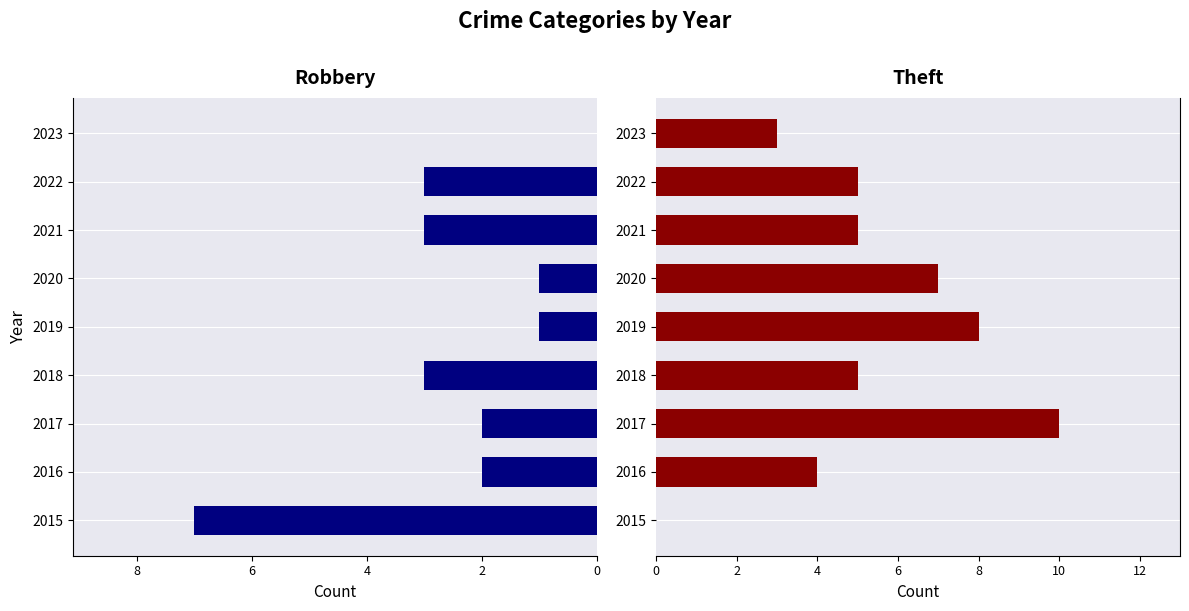

The value of Robbery at 2022 is 3. True or false?

True